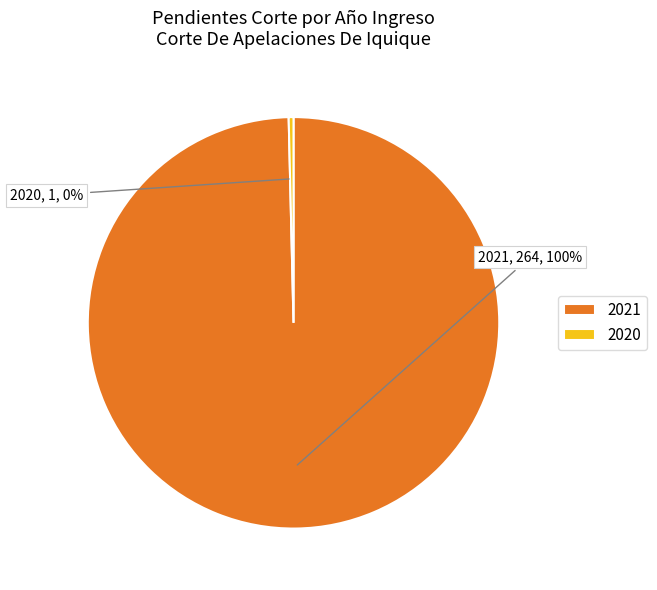

Is the sum of 2021 and 2020 greater than half?

Yes